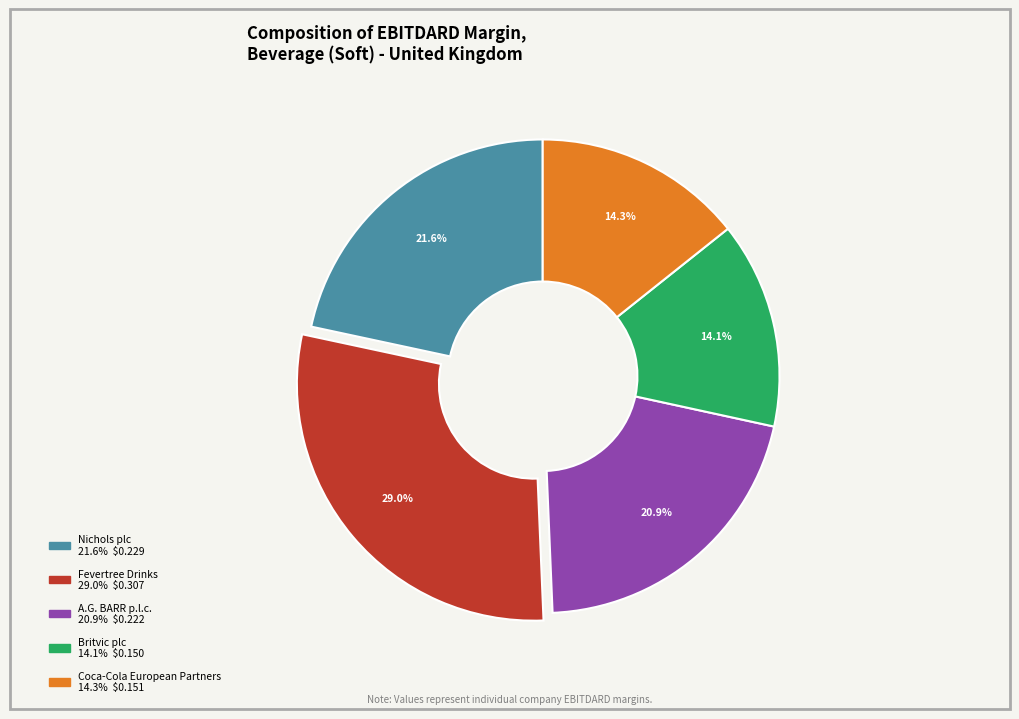

To the nearest percent, what percentage of the pie is Nichols plc?

22%